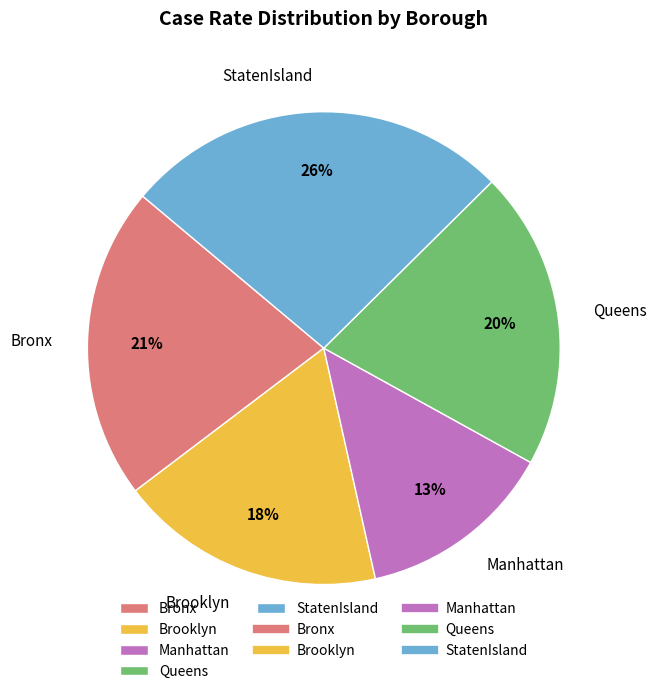

Between Brooklyn and Bronx, which is larger?

Bronx